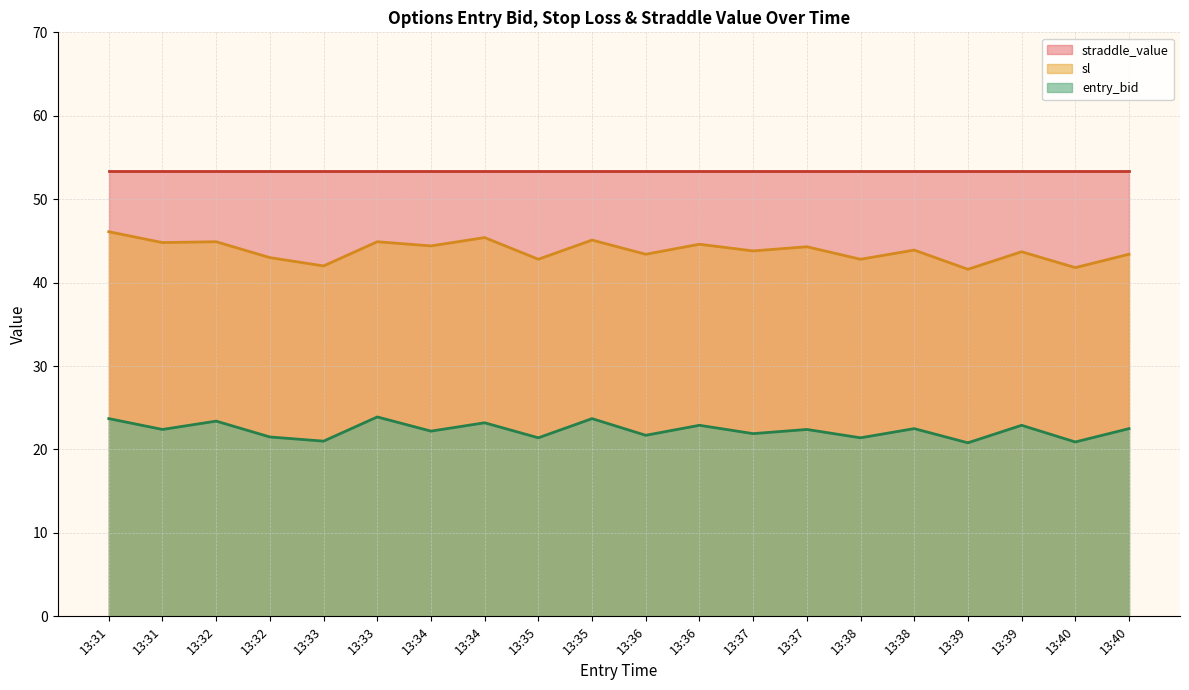

At which category is the sum across all series the highest?

13:31